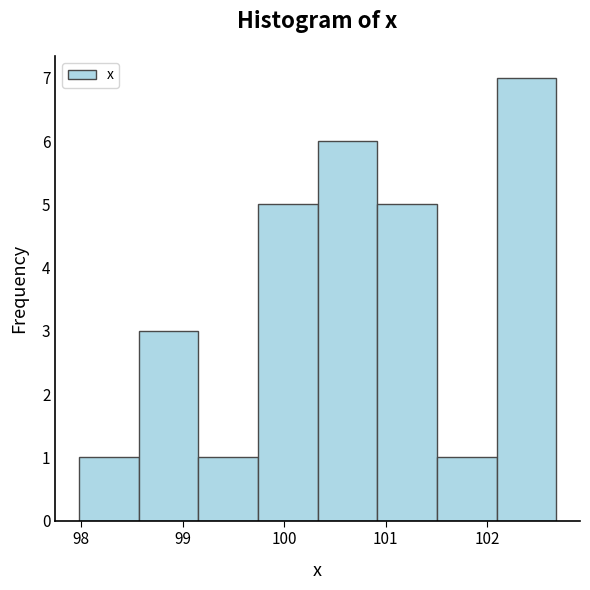

How tall is the bar that spans 100.9 to 101.5 on the x-axis? Neither the bar edges nor the heights are printed on the chart, so give them approximately, as read against the axes.

5